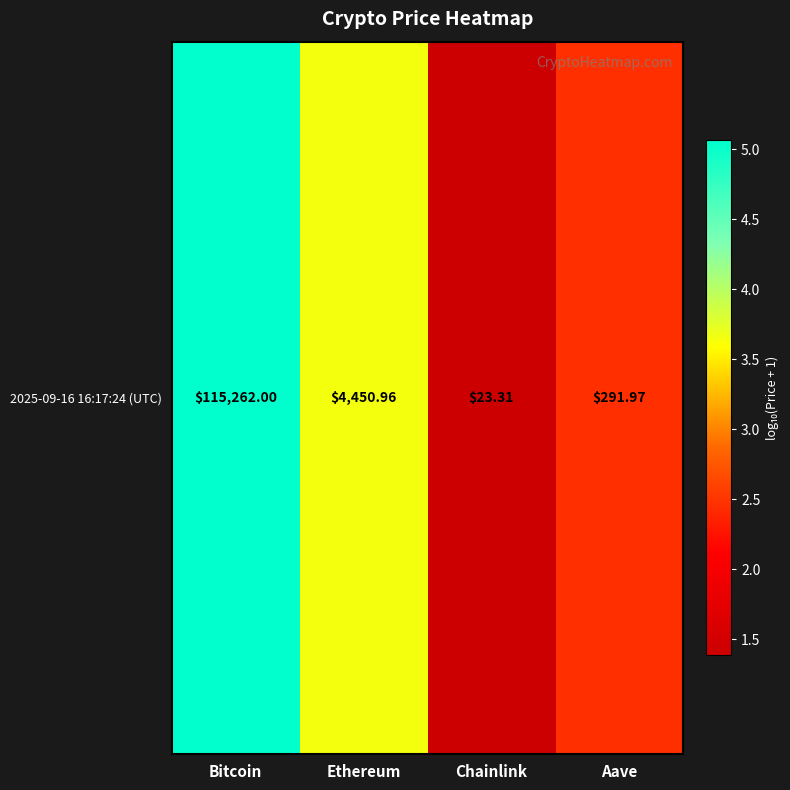

Reading left to right, what are all the values shown in this chart?

5.1	3.6	1.4	2.5